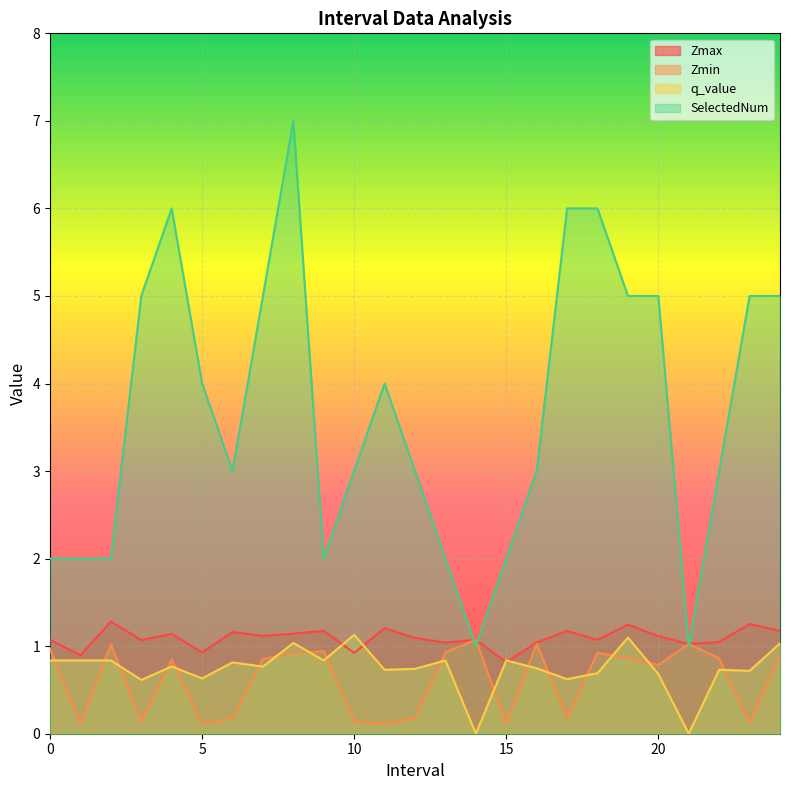

What is the label of the 3rd point from the left?

2.0